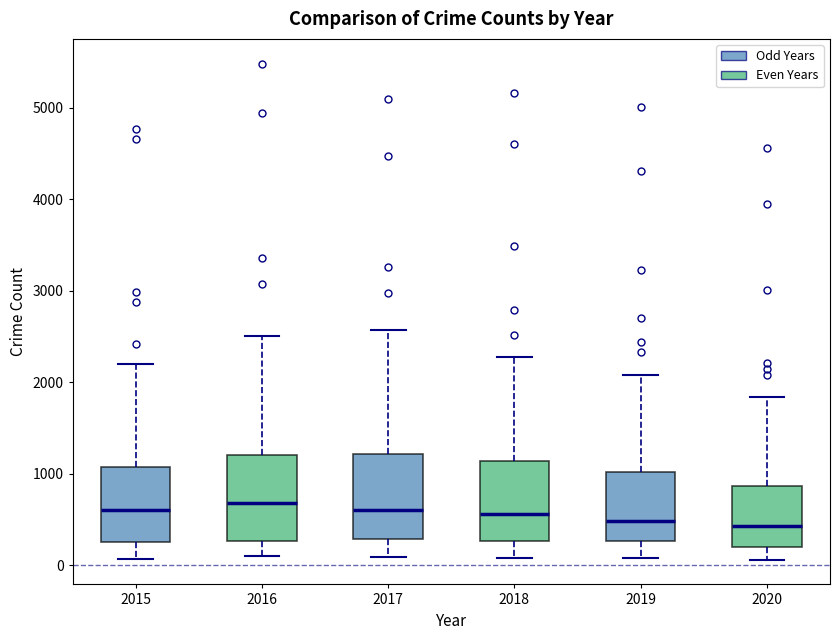

Where does the lower whisker of the box at x = 2018 end on the y-axis? The values are not printed on the chart, so give them approximately, as read against the axis.

100